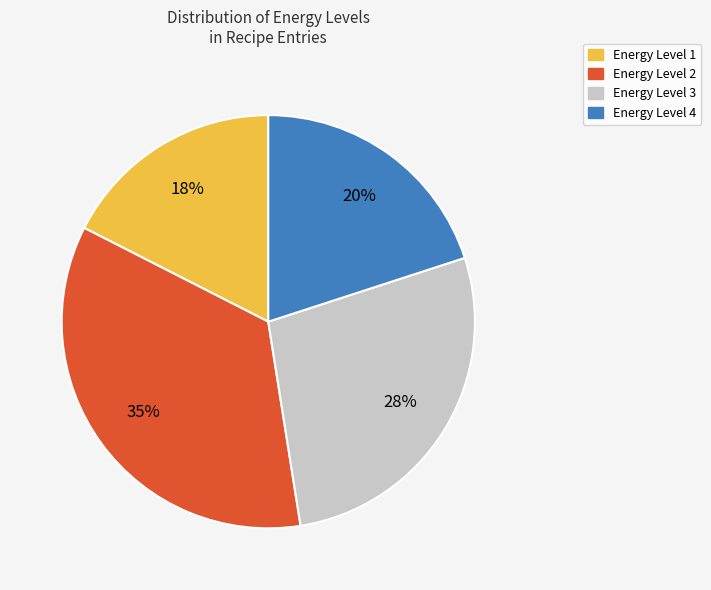

Does any single category account for the majority?

No